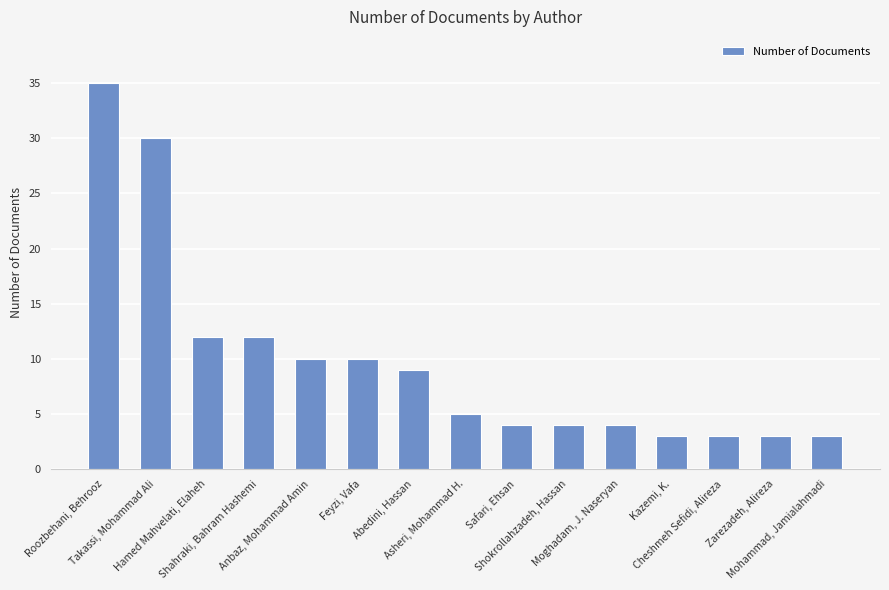

Is it true that the value at Feyzi, Vafa is 6?

False